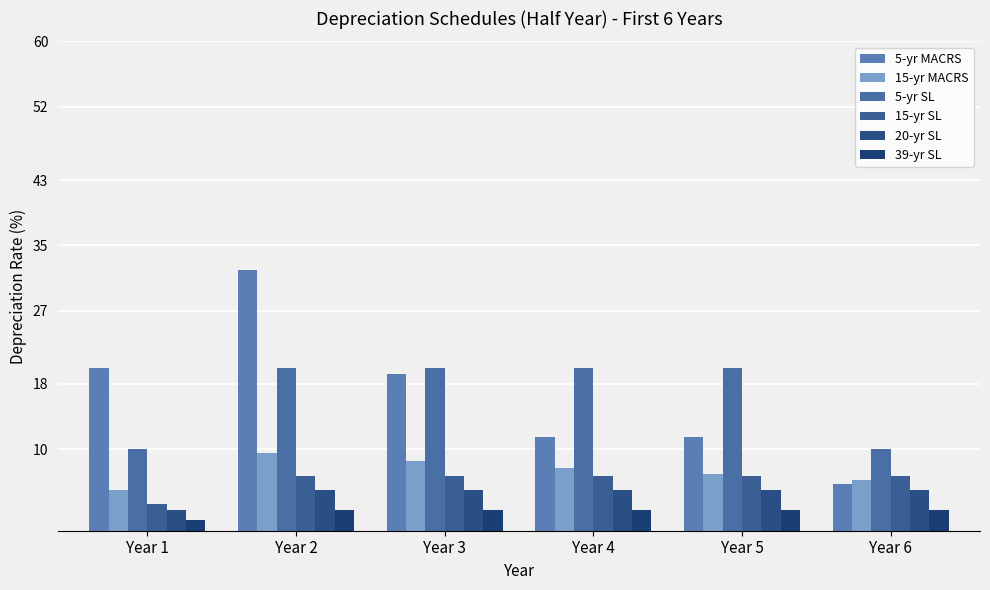

Reading right to left, transcribe all the data shown in this chart.

5-yr MACRS: Year 6=5.8	Year 5=11.5	Year 4=11.5	Year 3=19.2	Year 2=32.0	Year 1=20.0
15-yr MACRS: Year 6=6.2	Year 5=6.9	Year 4=7.7	Year 3=8.6	Year 2=9.5	Year 1=5.0
5-yr SL: Year 6=10.0	Year 5=20.0	Year 4=20.0	Year 3=20.0	Year 2=20.0	Year 1=10.0
15-yr SL: Year 6=6.7	Year 5=6.7	Year 4=6.7	Year 3=6.7	Year 2=6.7	Year 1=3.3
20-yr SL: Year 6=5.0	Year 5=5.0	Year 4=5.0	Year 3=5.0	Year 2=5.0	Year 1=2.5
39-yr SL: Year 6=2.6	Year 5=2.6	Year 4=2.6	Year 3=2.6	Year 2=2.6	Year 1=1.3